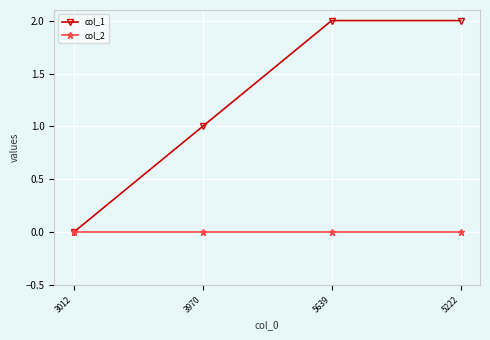

Between 3012 and 3970, which series saw the biggest shift?

col_1